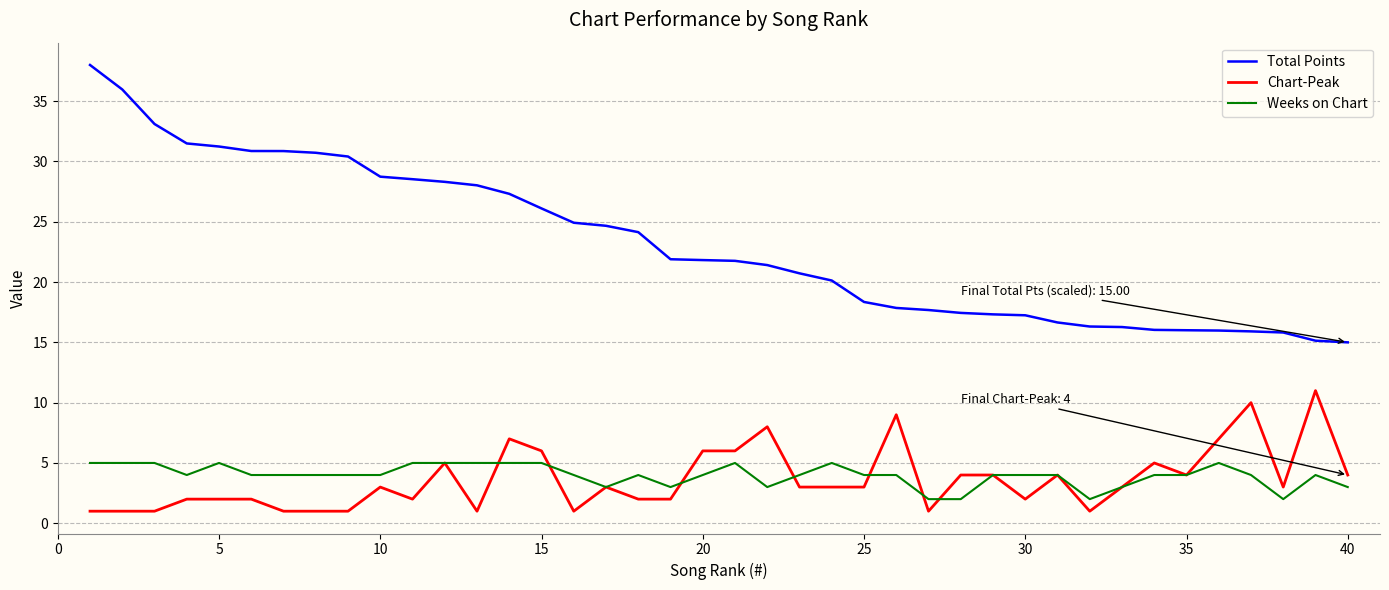

Does the chart display data point markers on the line(s)?

No